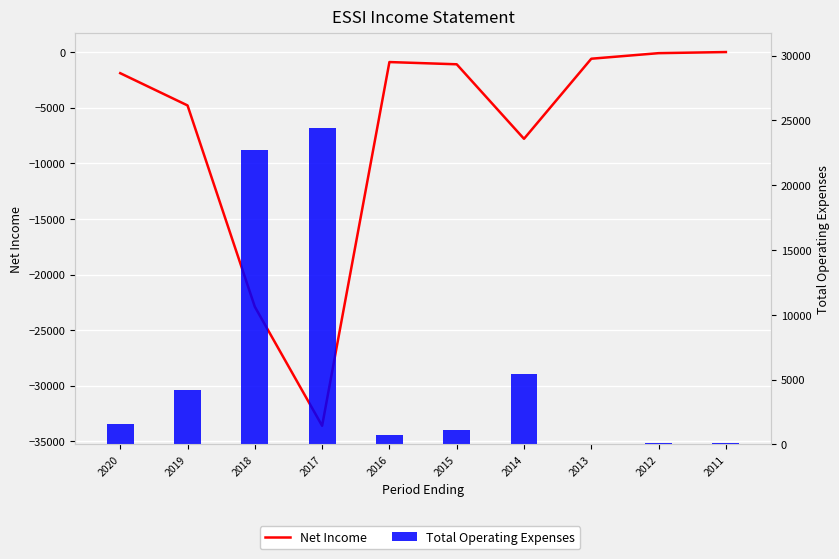

What are all the series names shown in the legend?

Net Income, Total Operating Expenses